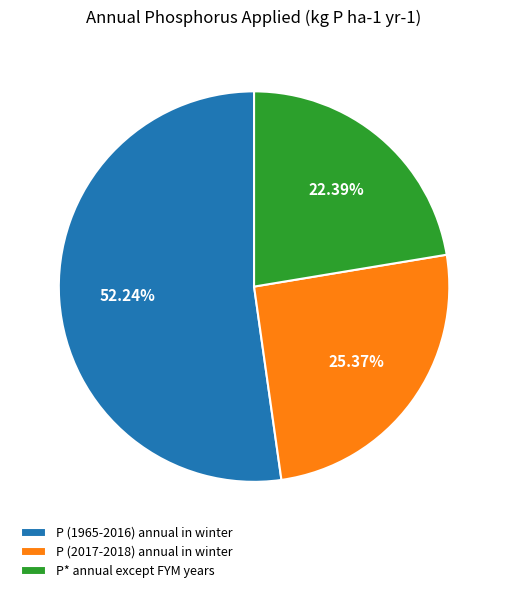

Which has a higher value, P (2017-2018) annual in winter or P* annual except FYM years?

P (2017-2018) annual in winter